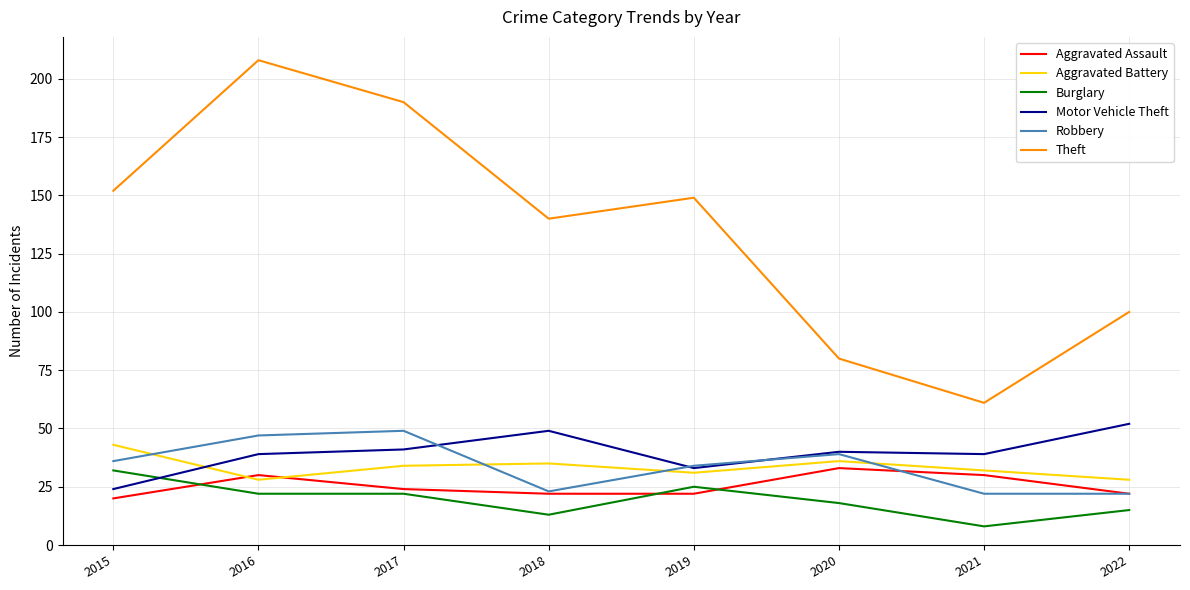

What is the spread (max minus min) of values at 2016?

186